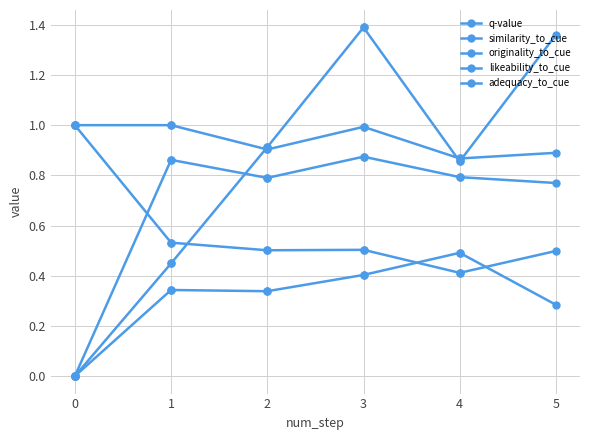

Is the value of similarity_to_cue at 3 greater than the value of adequacy_to_cue at 2?

No